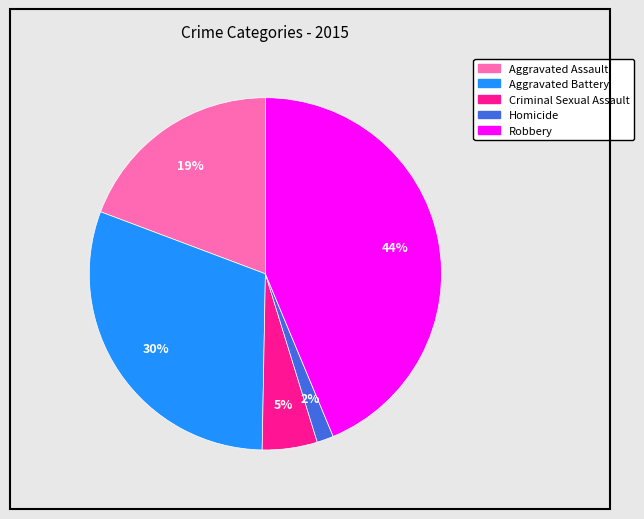

Is it true that Criminal Sexual Assault is 1% of the pie?

False